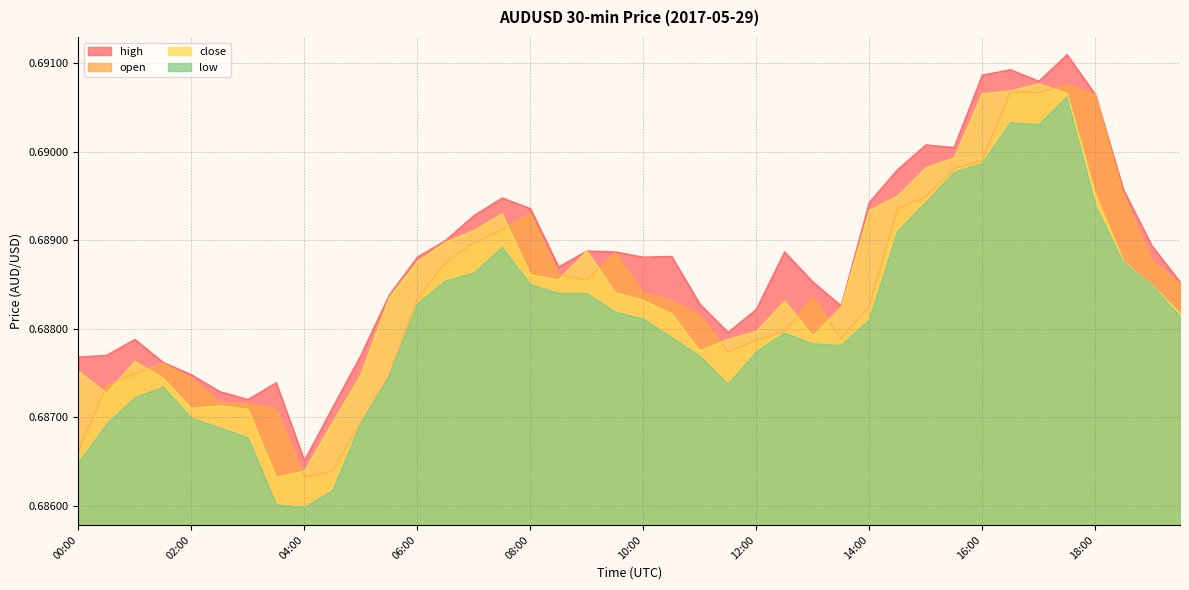

Reading right to left, list all the values displayed in this chart.

close: 19:30=0.7	19:00=0.7	18:30=0.7	18:00=0.7	17:30=0.7	17:00=0.7	16:30=0.7	16:00=0.7	15:30=0.7	15:00=0.7	14:30=0.7	14:00=0.7	13:30=0.7	13:00=0.7	12:30=0.7	12:00=0.7	11:30=0.7	11:00=0.7	10:30=0.7	10:00=0.7	09:30=0.7	09:00=0.7	08:30=0.7	08:00=0.7	07:30=0.7	07:00=0.7	06:30=0.7	06:00=0.7	05:30=0.7	05:00=0.7	04:30=0.7	04:00=0.7	03:30=0.7	03:00=0.7	02:30=0.7	02:00=0.7	01:30=0.7	01:00=0.7	00:30=0.7	00:00=0.7
high: 19:30=0.7	19:00=0.7	18:30=0.7	18:00=0.7	17:30=0.7	17:00=0.7	16:30=0.7	16:00=0.7	15:30=0.7	15:00=0.7	14:30=0.7	14:00=0.7	13:30=0.7	13:00=0.7	12:30=0.7	12:00=0.7	11:30=0.7	11:00=0.7	10:30=0.7	10:00=0.7	09:30=0.7	09:00=0.7	08:30=0.7	08:00=0.7	07:30=0.7	07:00=0.7	06:30=0.7	06:00=0.7	05:30=0.7	05:00=0.7	04:30=0.7	04:00=0.7	03:30=0.7	03:00=0.7	02:30=0.7	02:00=0.7	01:30=0.7	01:00=0.7	00:30=0.7	00:00=0.7
low: 19:30=0.7	19:00=0.7	18:30=0.7	18:00=0.7	17:30=0.7	17:00=0.7	16:30=0.7	16:00=0.7	15:30=0.7	15:00=0.7	14:30=0.7	14:00=0.7	13:30=0.7	13:00=0.7	12:30=0.7	12:00=0.7	11:30=0.7	11:00=0.7	10:30=0.7	10:00=0.7	09:30=0.7	09:00=0.7	08:30=0.7	08:00=0.7	07:30=0.7	07:00=0.7	06:30=0.7	06:00=0.7	05:30=0.7	05:00=0.7	04:30=0.7	04:00=0.7	03:30=0.7	03:00=0.7	02:30=0.7	02:00=0.7	01:30=0.7	01:00=0.7	00:30=0.7	00:00=0.7
open: 19:30=0.7	19:00=0.7	18:30=0.7	18:00=0.7	17:30=0.7	17:00=0.7	16:30=0.7	16:00=0.7	15:30=0.7	15:00=0.7	14:30=0.7	14:00=0.7	13:30=0.7	13:00=0.7	12:30=0.7	12:00=0.7	11:30=0.7	11:00=0.7	10:30=0.7	10:00=0.7	09:30=0.7	09:00=0.7	08:30=0.7	08:00=0.7	07:30=0.7	07:00=0.7	06:30=0.7	06:00=0.7	05:30=0.7	05:00=0.7	04:30=0.7	04:00=0.7	03:30=0.7	03:00=0.7	02:30=0.7	02:00=0.7	01:30=0.7	01:00=0.7	00:30=0.7	00:00=0.7